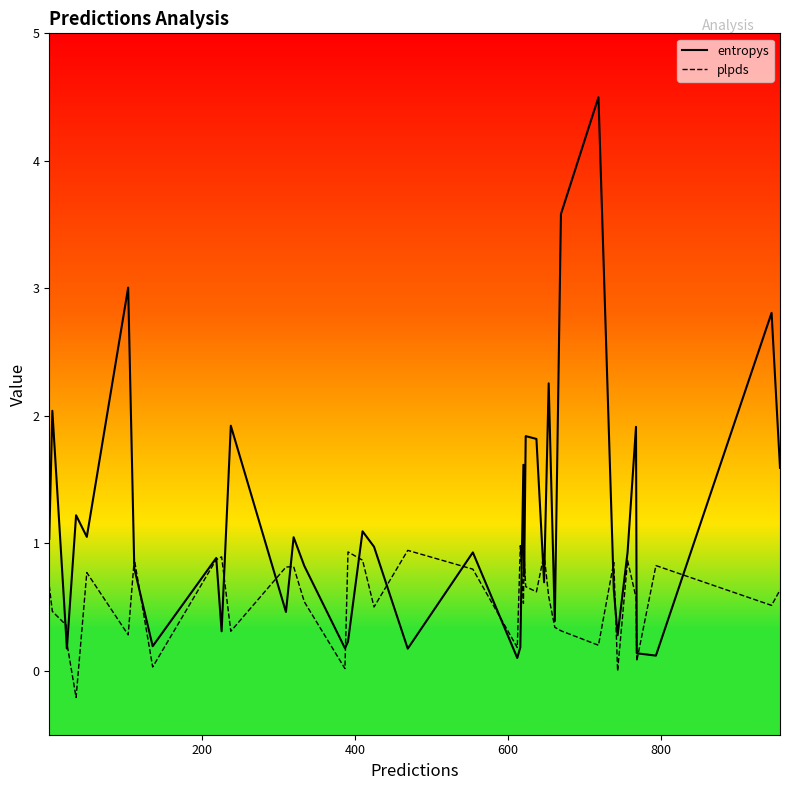

What is the minimum value shown in the chart?

-0.2